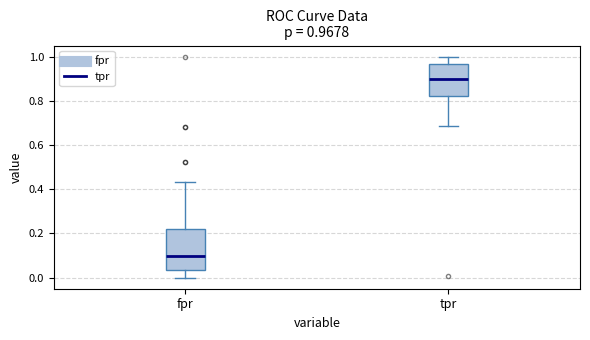

Comparing the boxes themselves (not the whiskers), which one is the tallest?

fpr